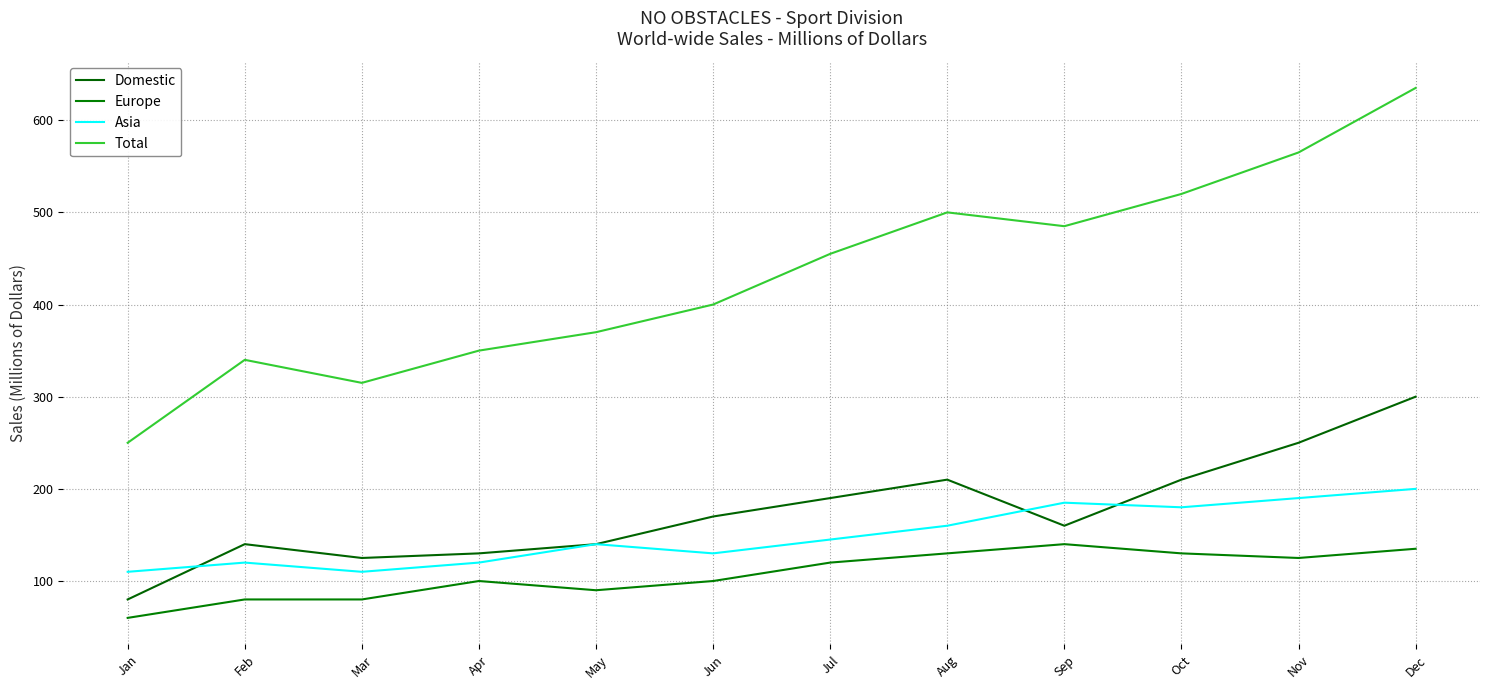

What is the greatest value displayed?

635